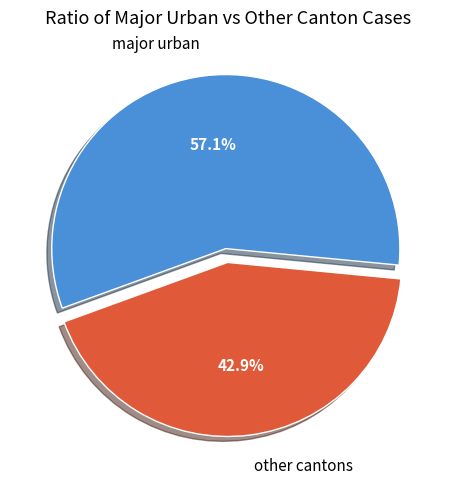

Which has a higher value, other cantons or major urban?

major urban